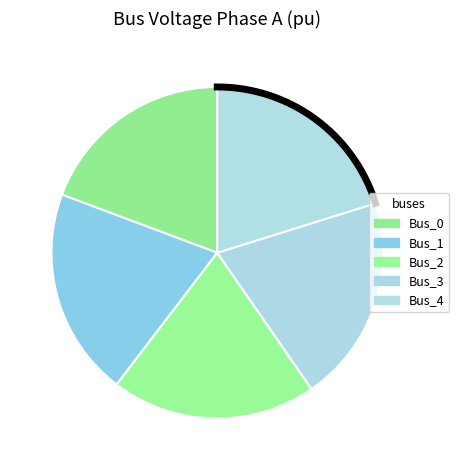

To the nearest percent, what percentage of the pie is Bus_1?

20%